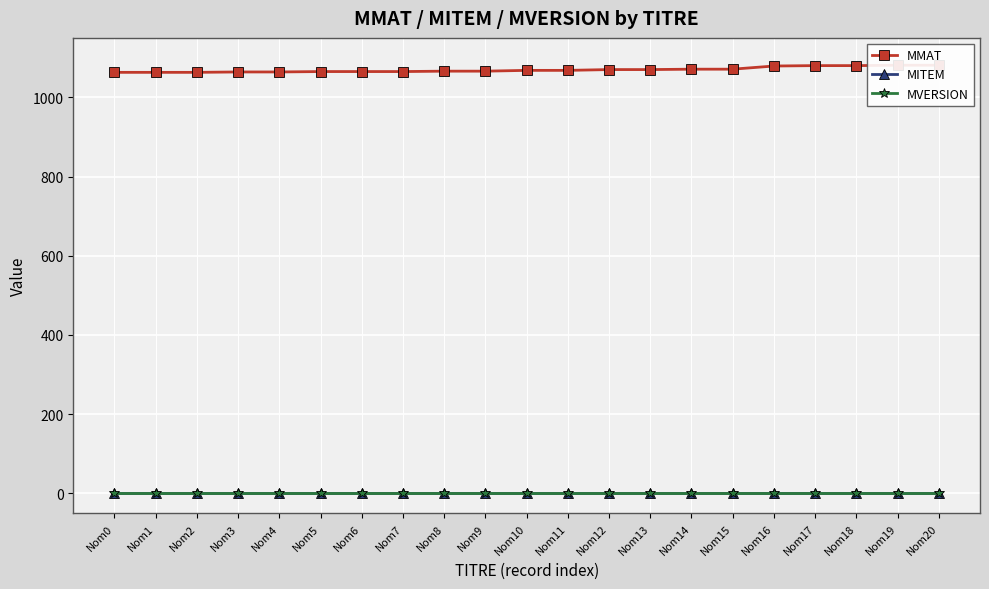

Which series changed the most between Nom8 and Nom11?

MMAT